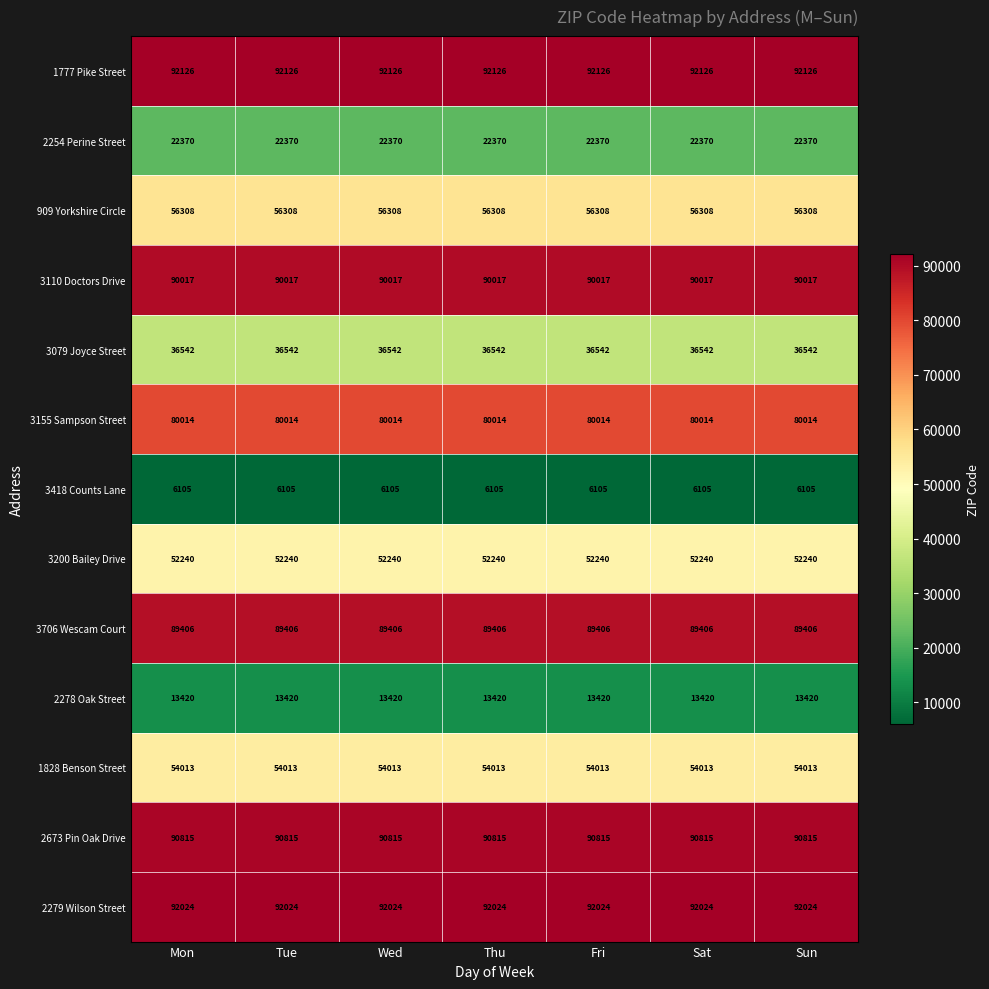

The 3200 Bailey Drive series shows 52240 at Fri. True or false?

True